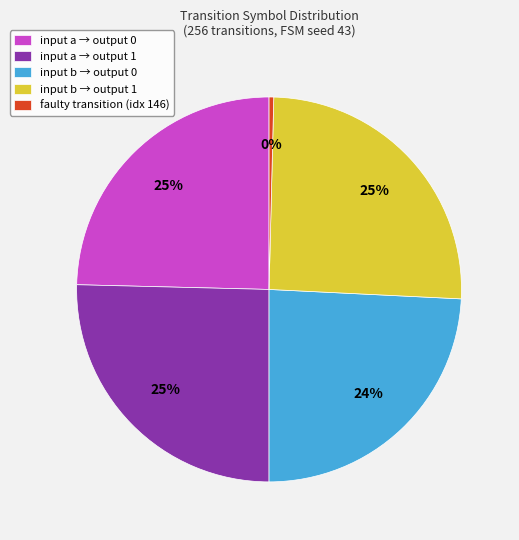

To the nearest percent, what is the difference between the largest and smallest slice percentages?

25%